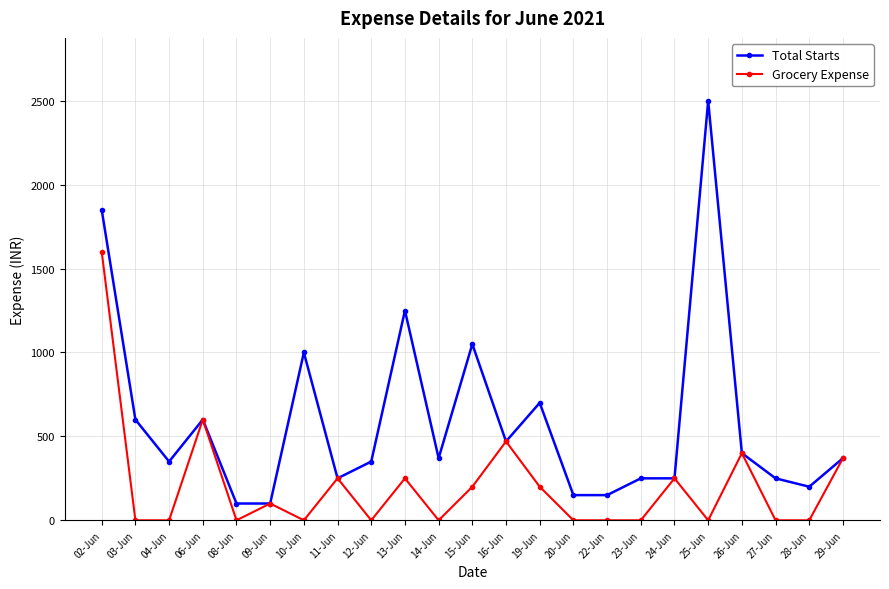

The value of Total Starts at 15-Jun is 1050. True or false?

True